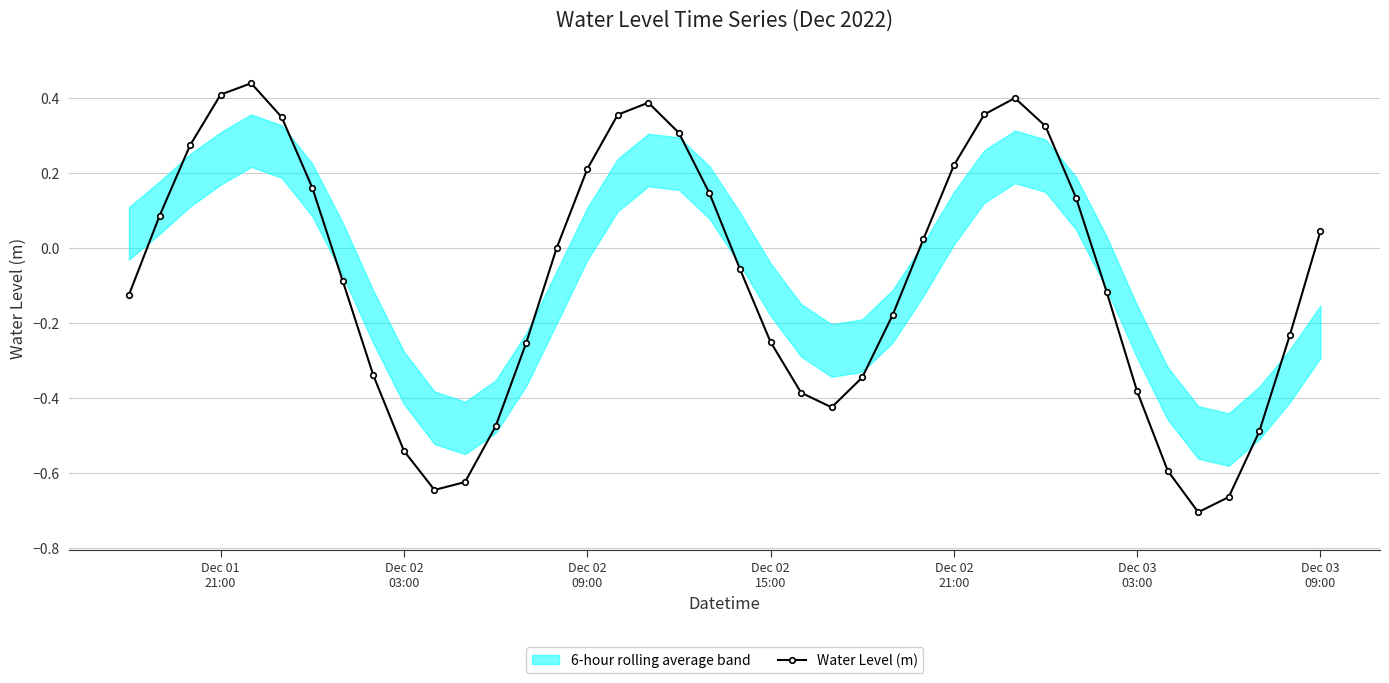

True or false: there are more than 0 points higher than both neighbors.

True